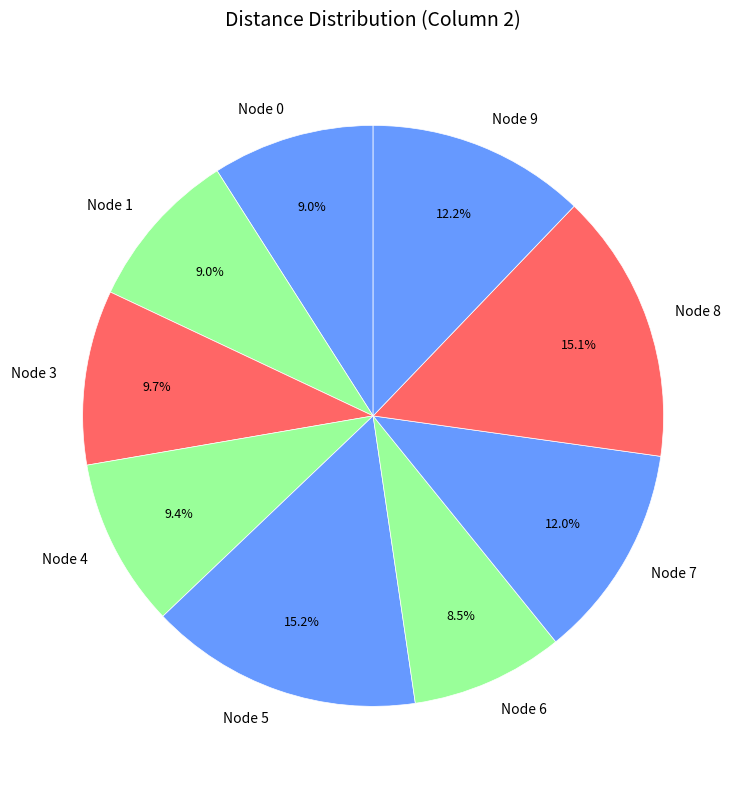

What is the ratio of the value at Node 4 to the value at Node 8?

0.6